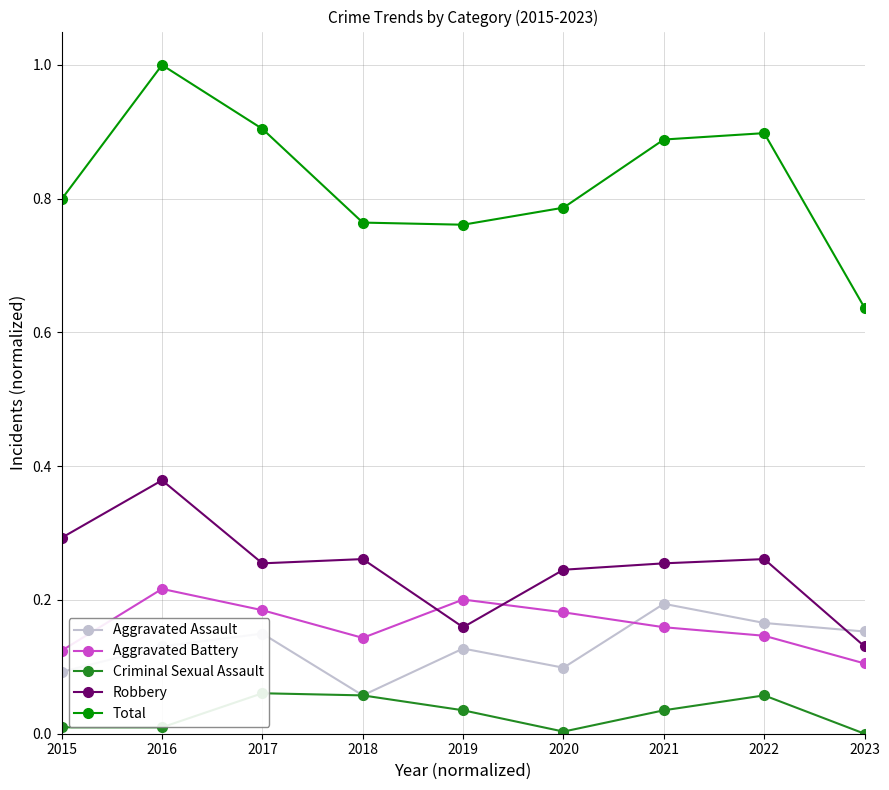

What is the total value across all series at 2021?

1.5